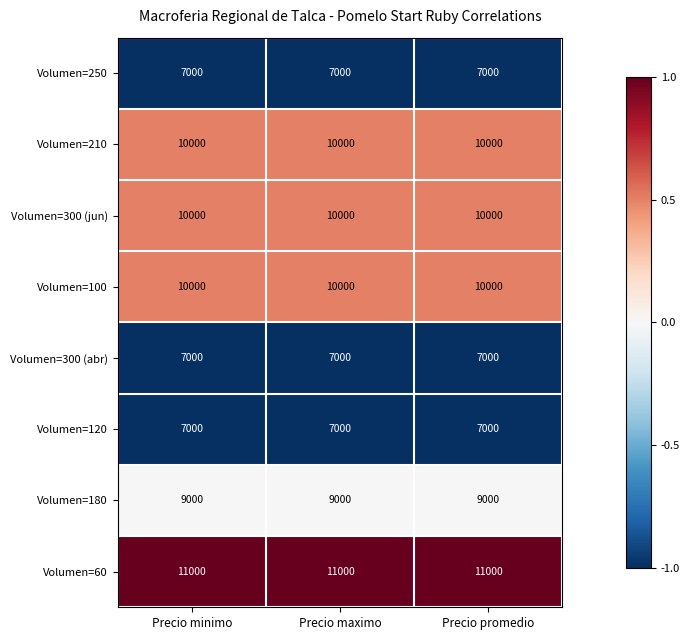

Read the Volumen=250 value at Precio promedio.

7000